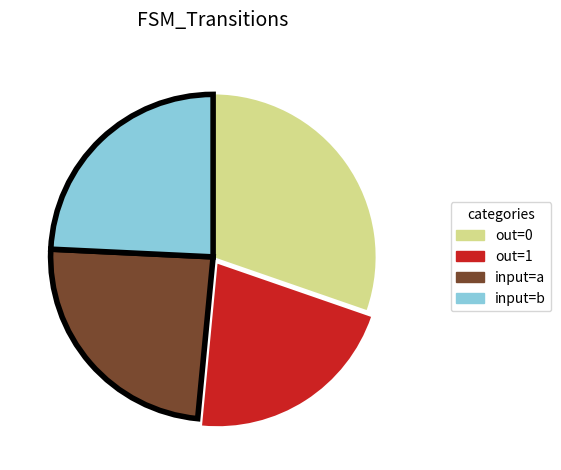

Does any single category account for the majority?

No